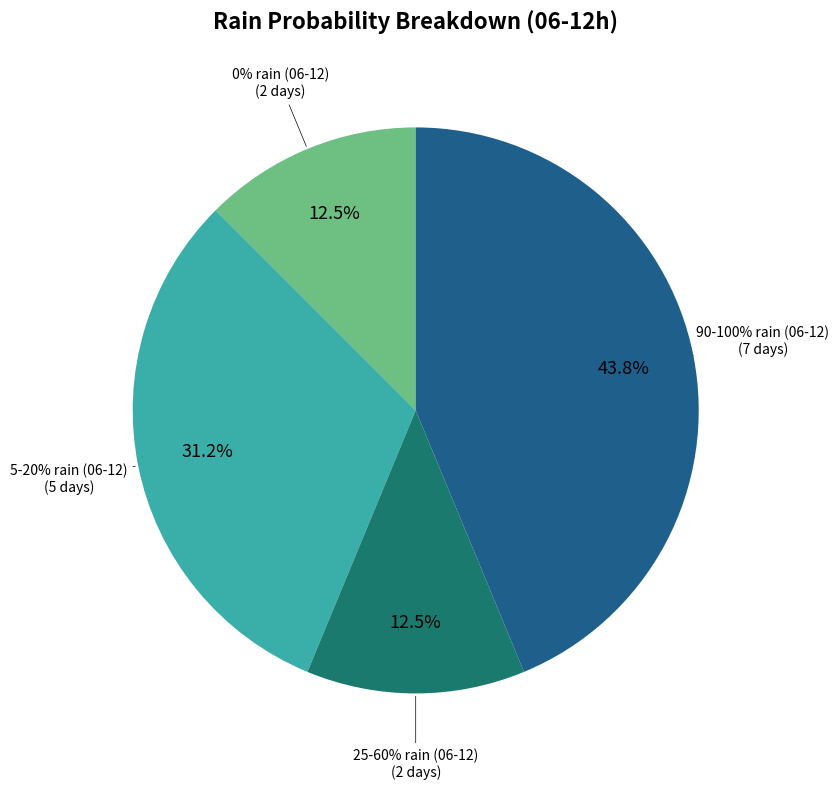

Is 2023-10-22 the majority of the pie?

No